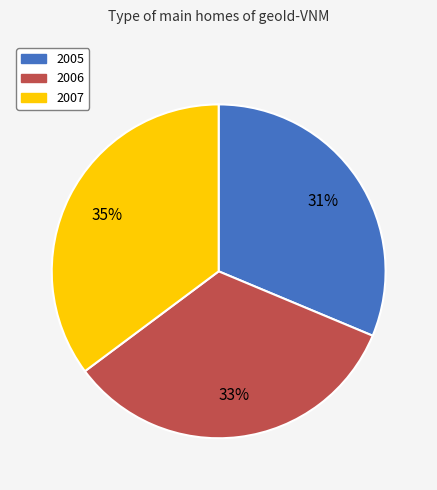

How many slices are in this pie chart?

3